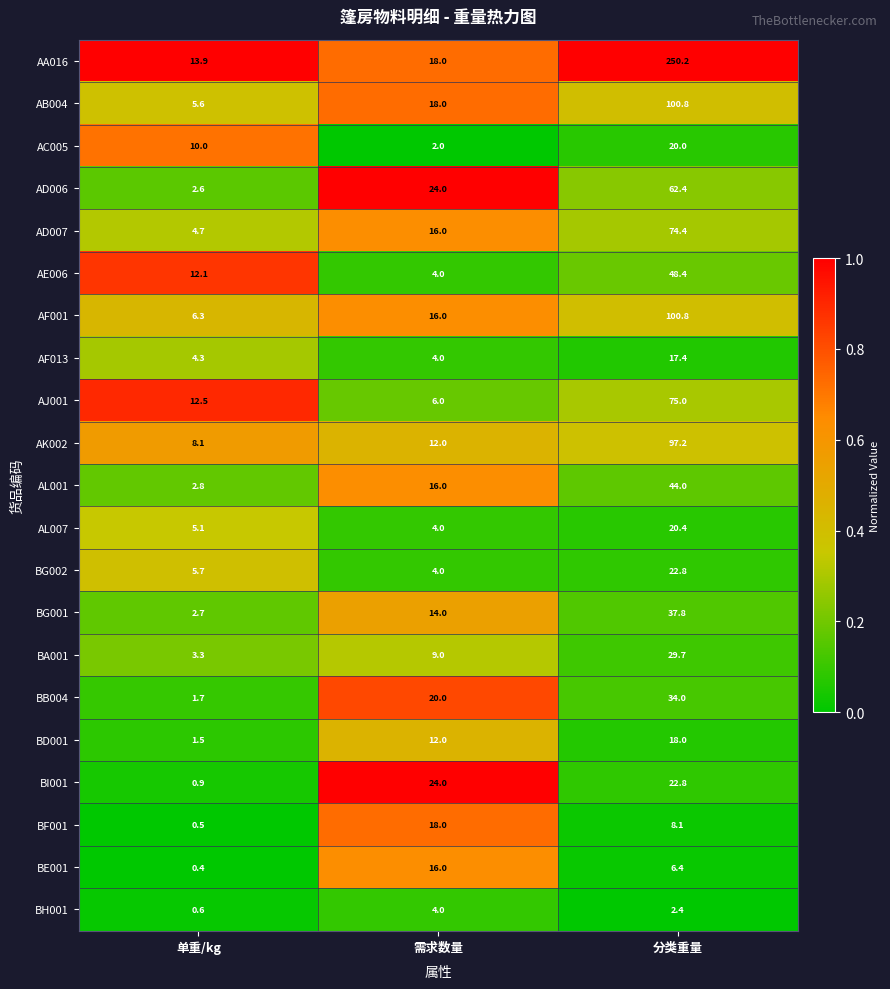

At how many categories does at least one series exceed 0?

3